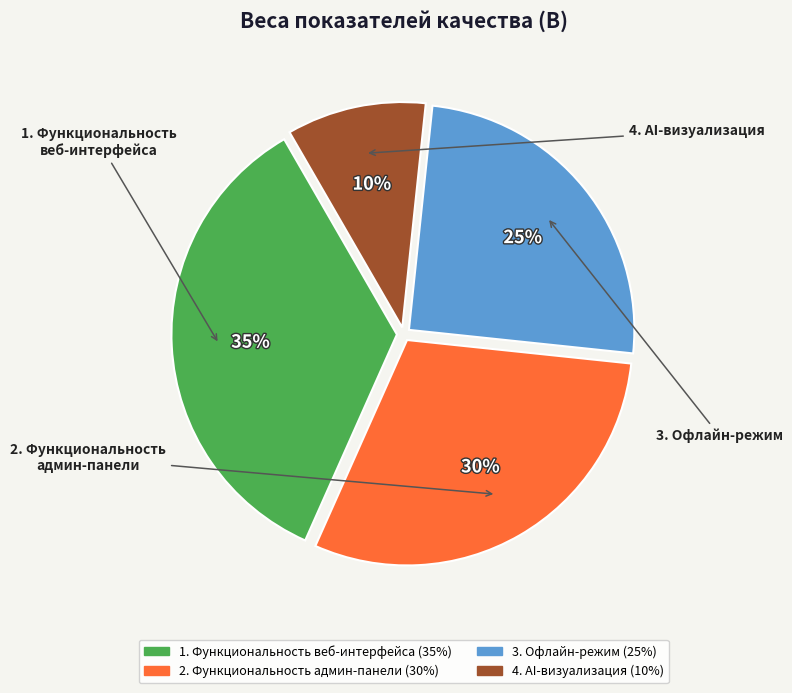

Between 1. Функциональность веб-интерфейса and 4. AI-визуализация, which is larger?

1. Функциональность веб-интерфейса